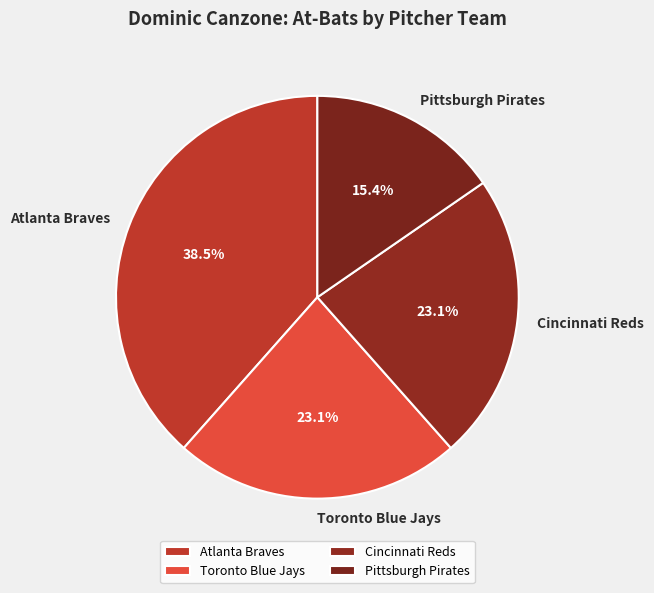

What percentage is the Cincinnati Reds slice, to the nearest percent?

23%